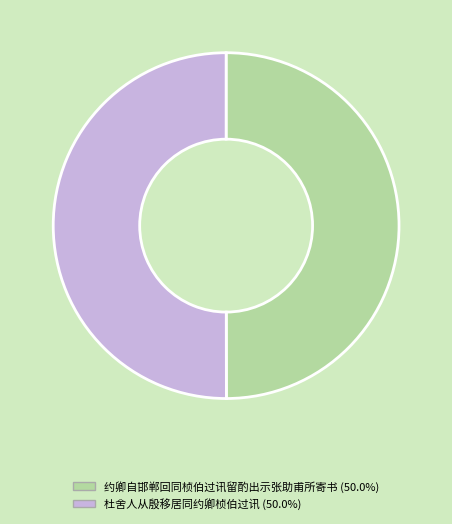

How many slices are in this pie chart?

2